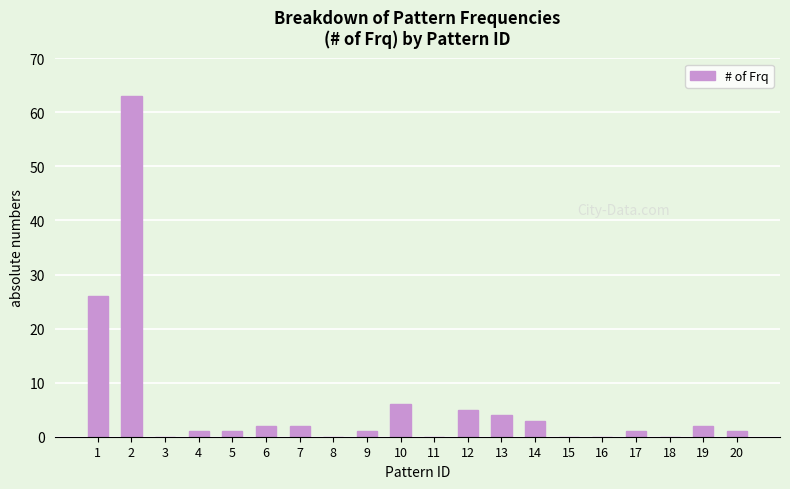

What is the sum of all values?

118